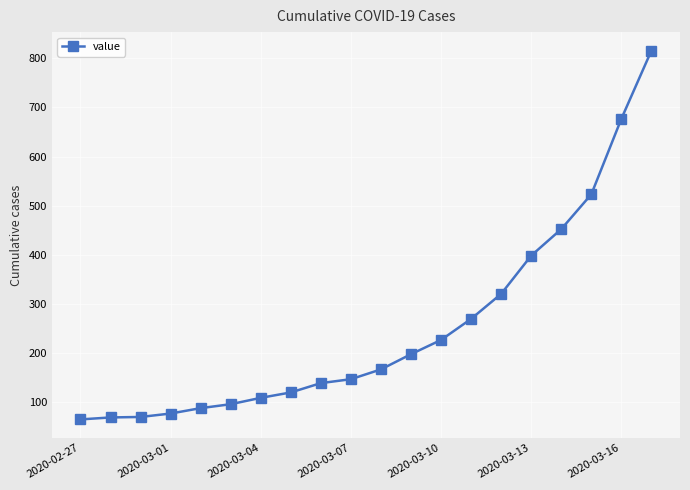

What is the minimum value shown in the chart?

64